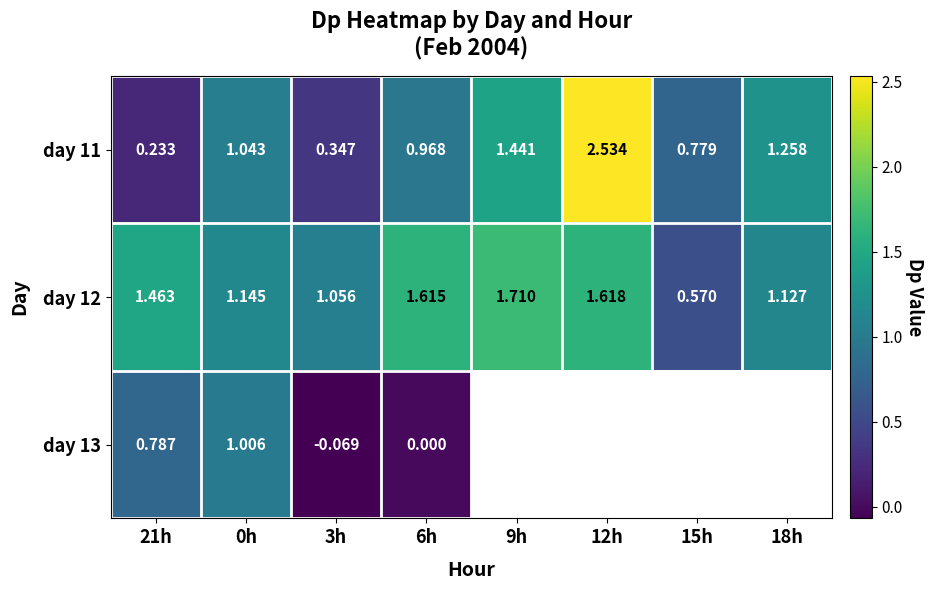

What is the difference between the highest and lowest values at 15h?

0.2